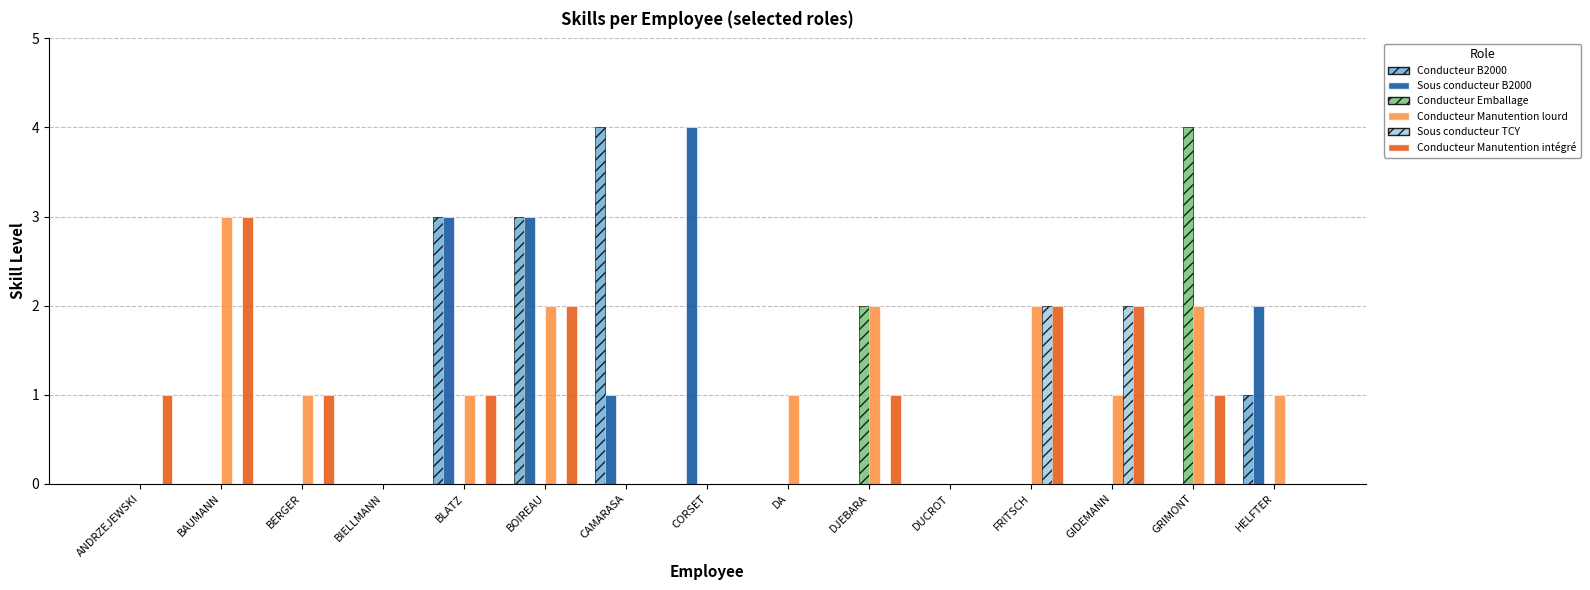

What is the highest value of the Conducteur Emballage series?

4